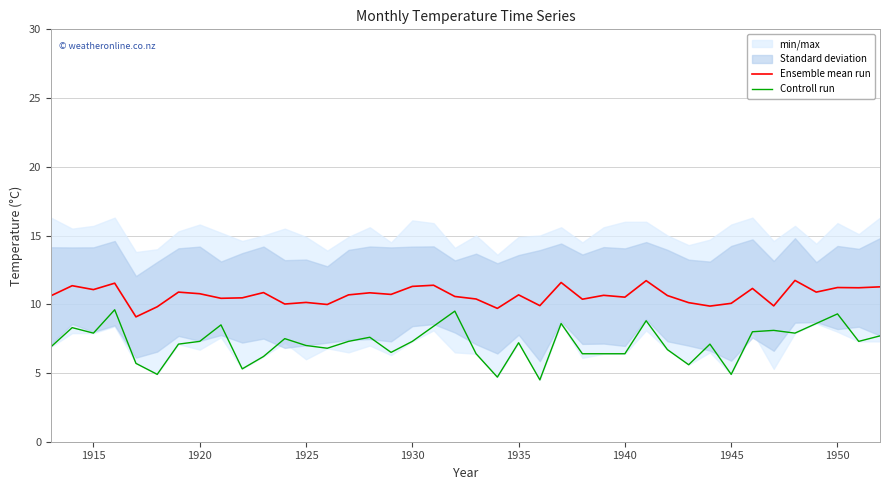

True or false: Controll run and Ensemble mean run intersect in this chart.

False